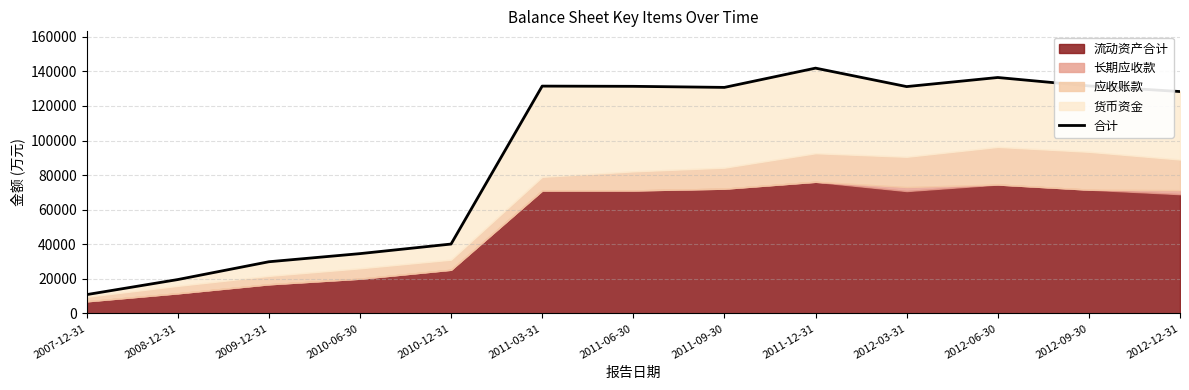

What is the change in value from 2011-09-30 to 2011-12-31?

+11134